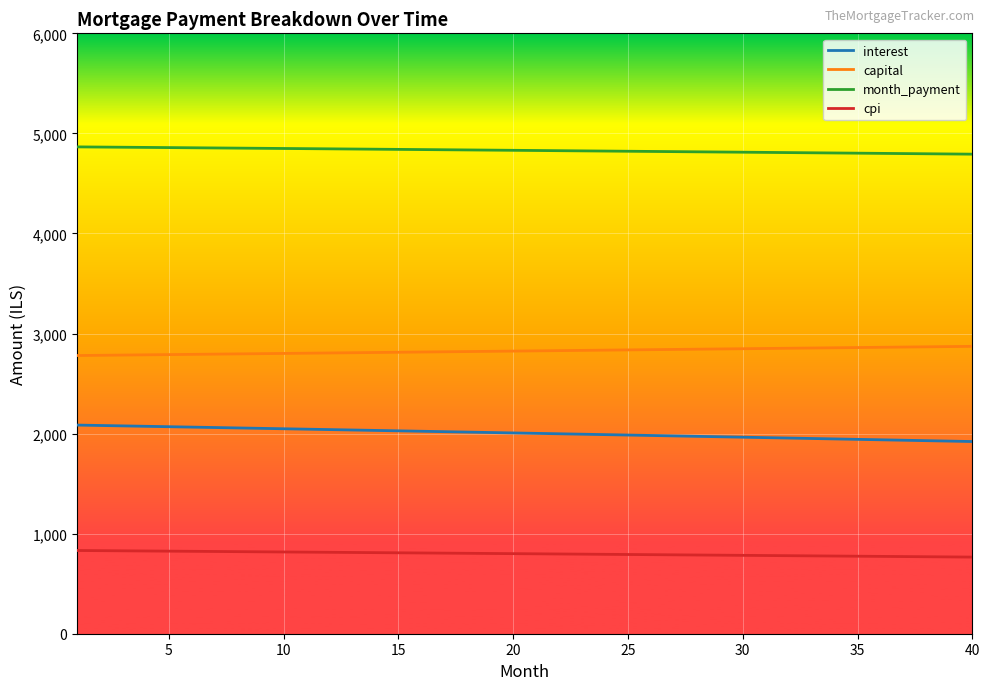

List the series in order of their overall mean, lowest first.

cpi, interest, capital, month_payment